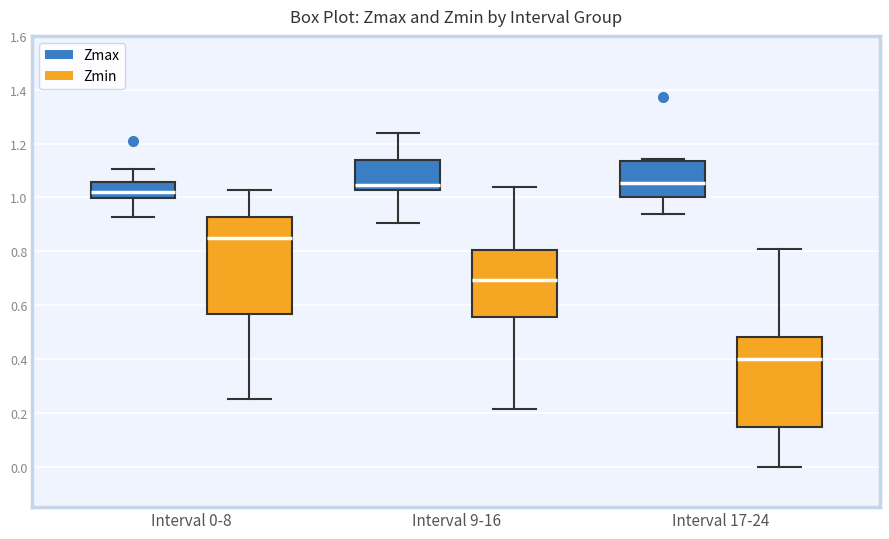

Which box is the tallest, from its lower edge to its upper edge?

Interval 0-8 (Zmin)